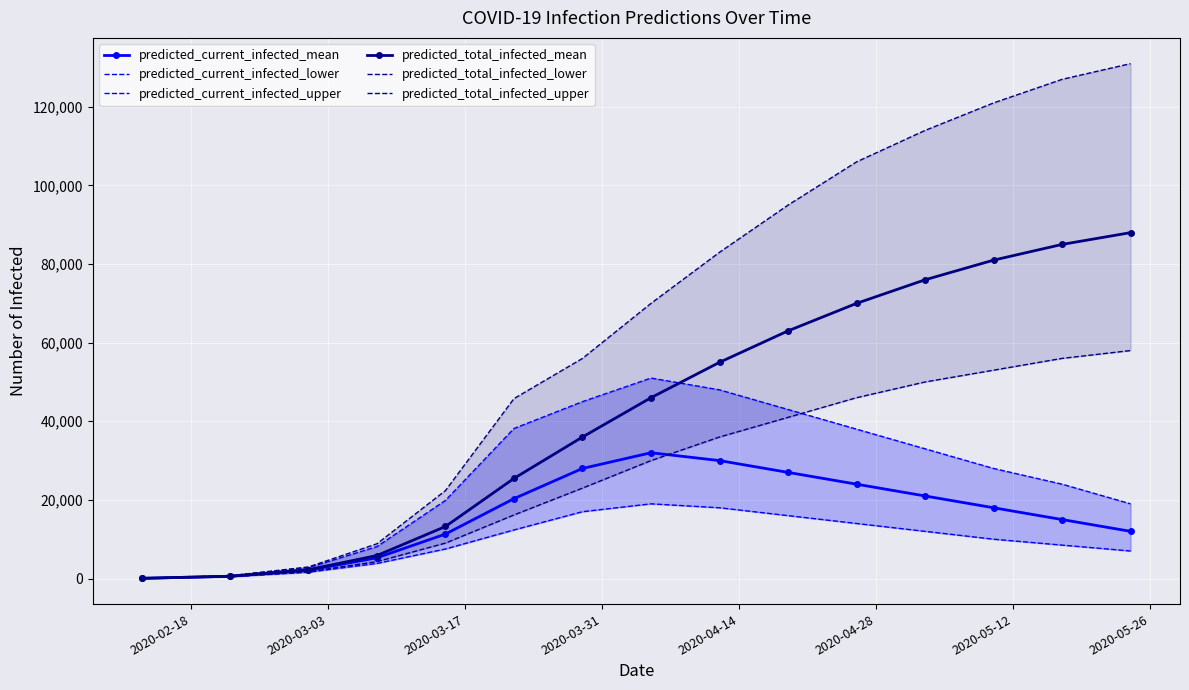

What is the average value of the predicted_current_infected_upper series?

26580